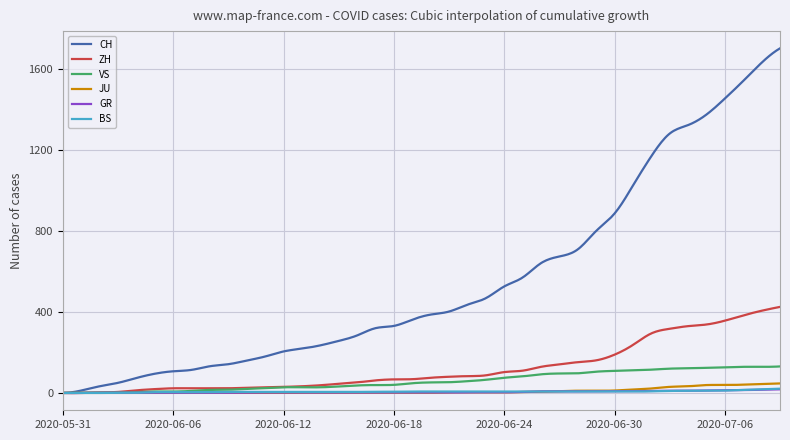

Which series has the largest total across all categories?

CH